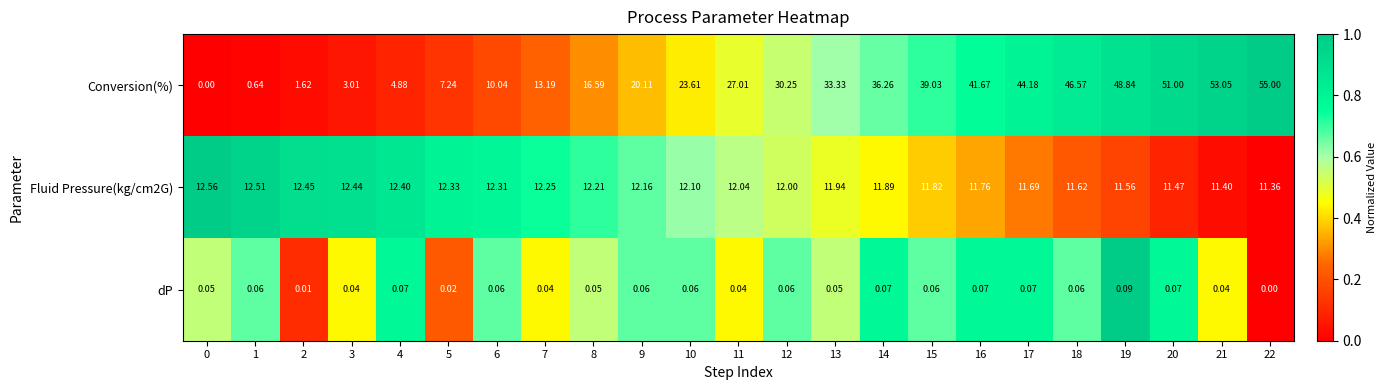

Which series changed the most between 7 and 13?

Conversion(%)